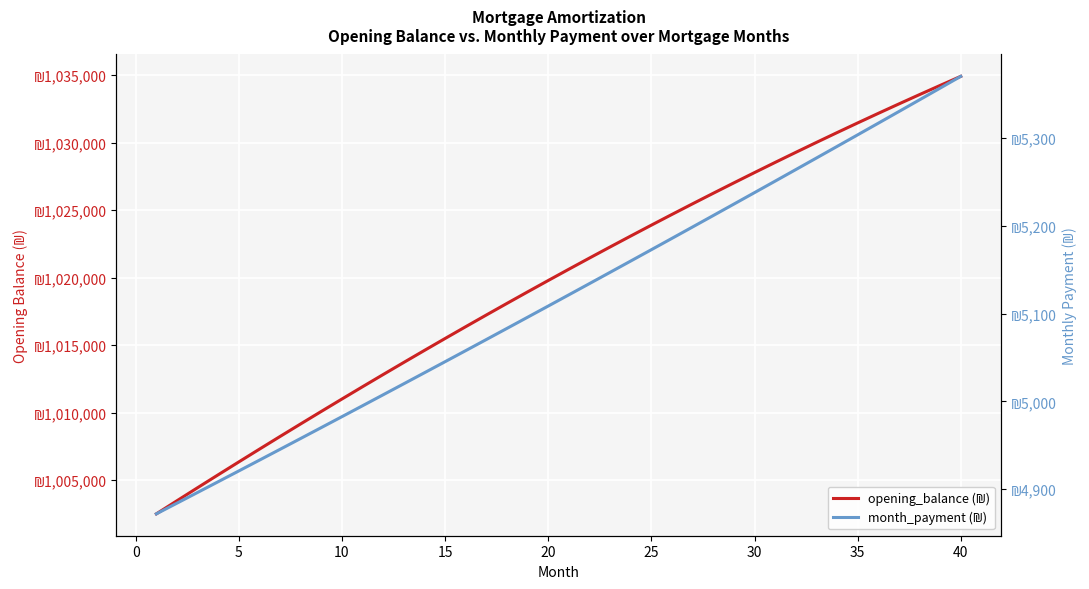

What is the value of the month_payment (₪) point at the 39th from the left?

5356.8